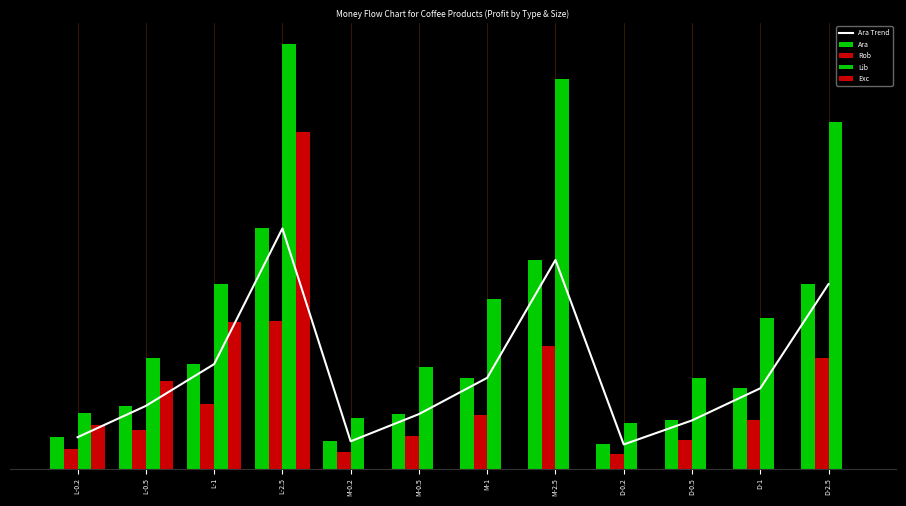

What is the label of the 8th bar from the left?

M-2.5